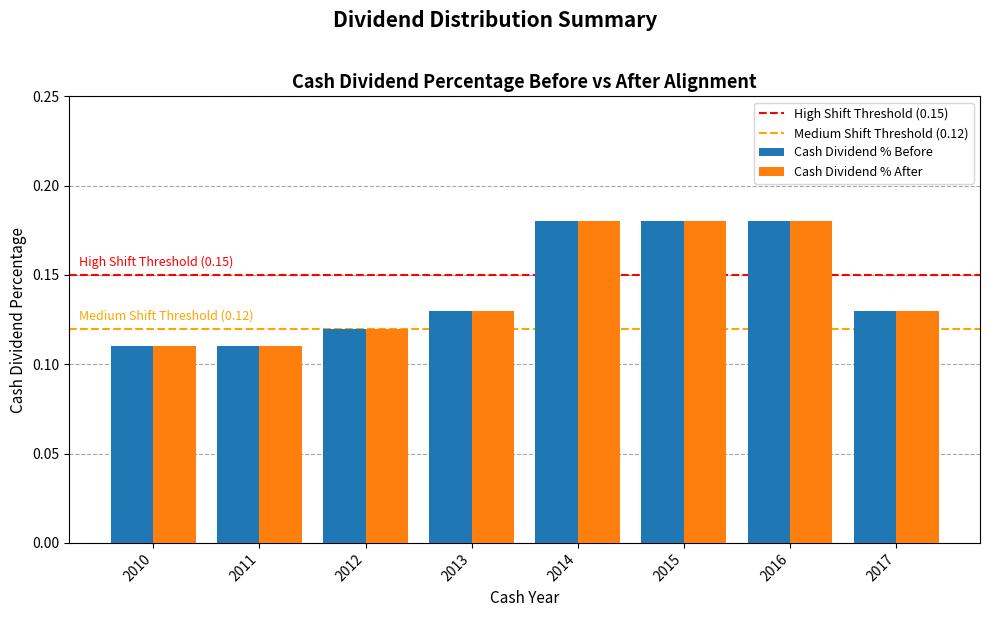

The Cash Dividend % Before series shows 0.1 at 2016. True or false?

False